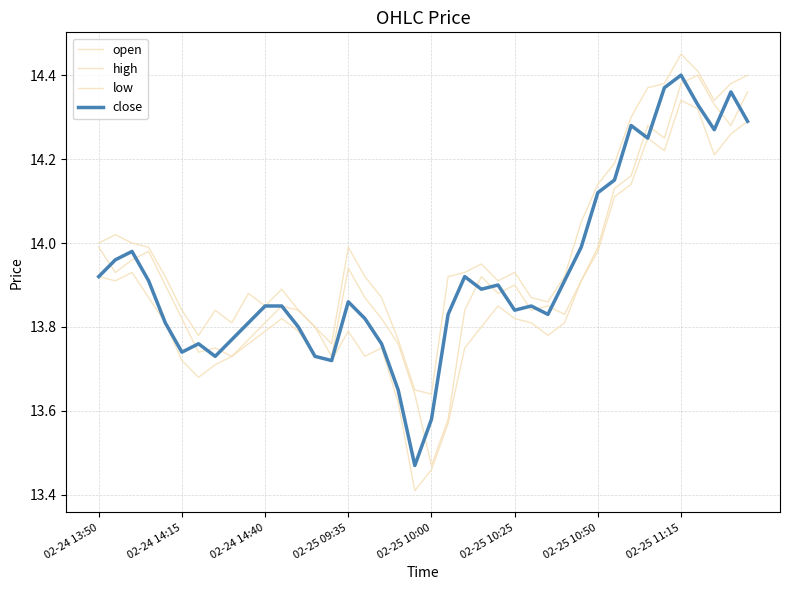

At how many categories does at least one series exceed 13?

40